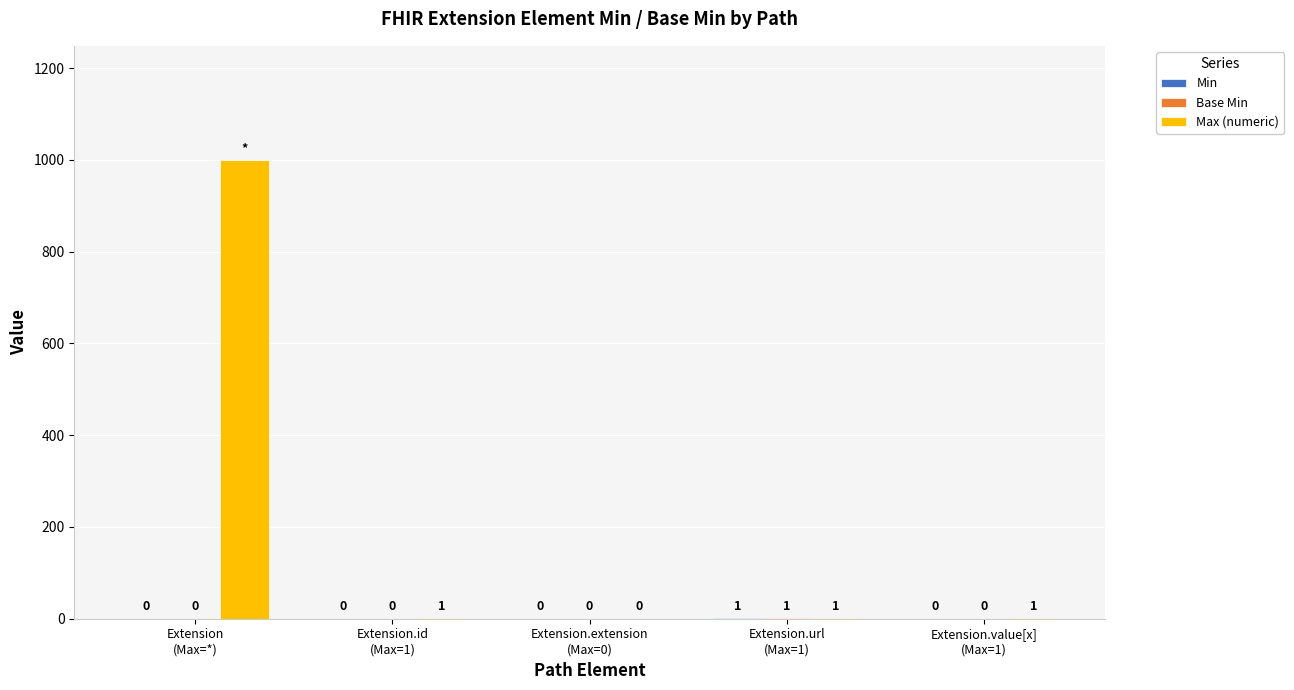

Which series has the largest total across all categories?

Max (numeric)